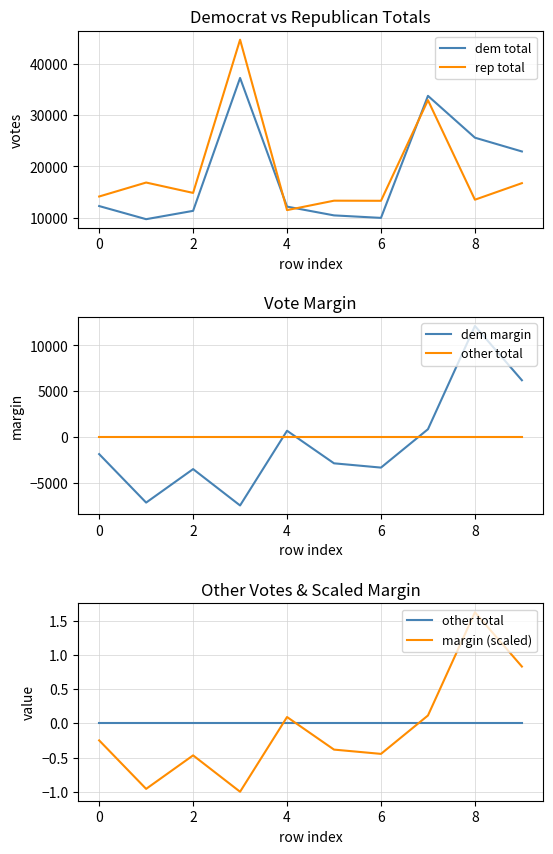

True or false: dem total and margin (scaled) cross at least once.

False